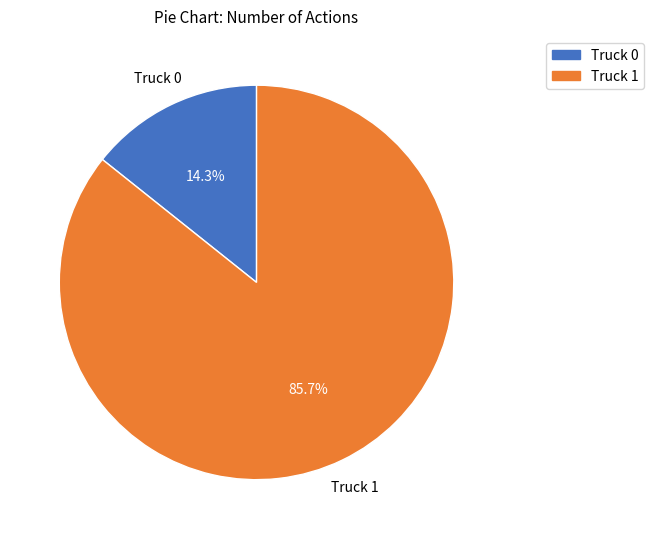

Between Truck 1 and Truck 0, which is larger?

Truck 1